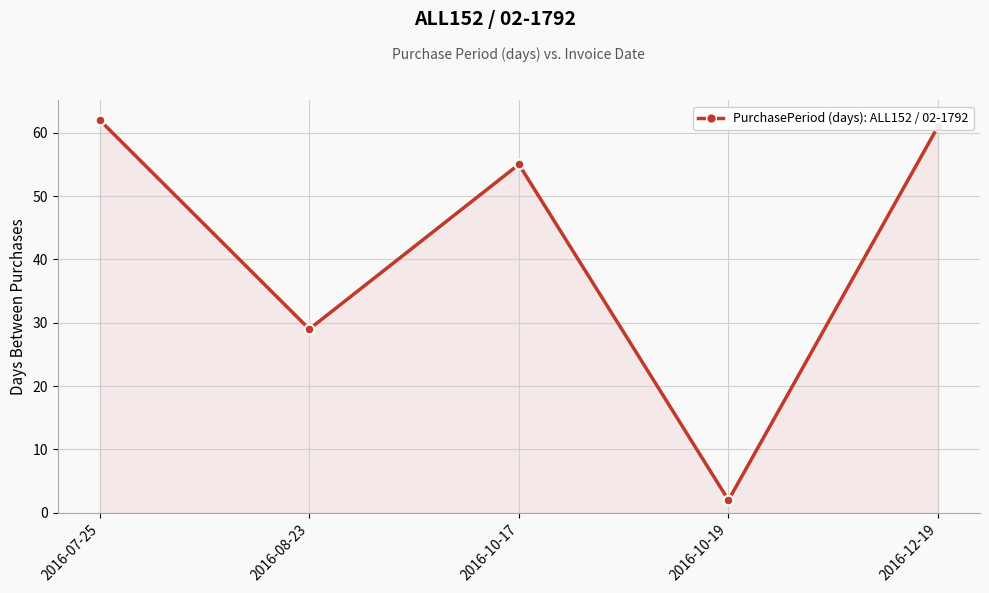

True or false: the data shows 34 at 2016-07-25.

False